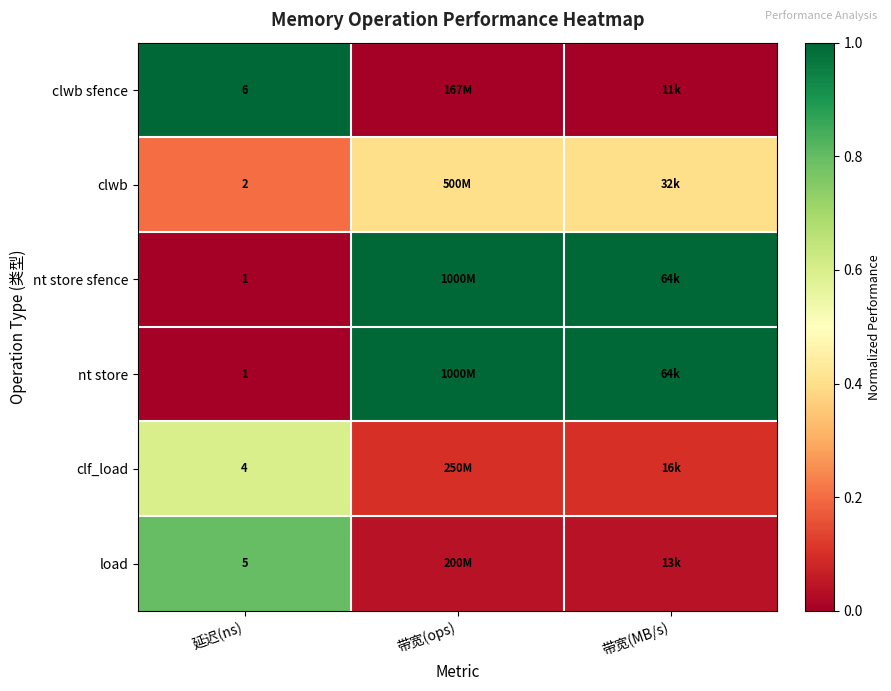

Which series has the largest total across all categories?

nt store sfence